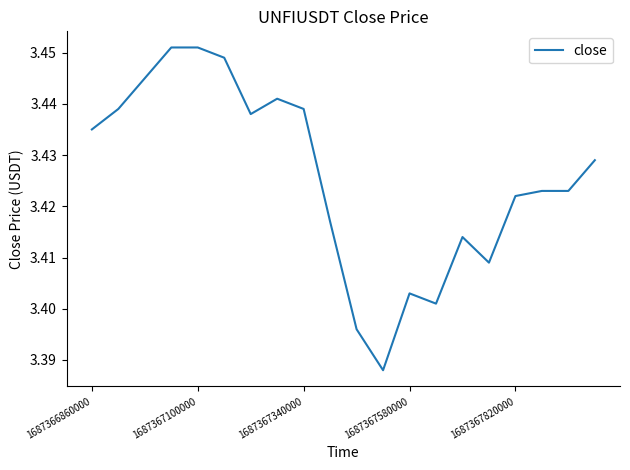

What is the difference between the maximum and second lowest values?

0.1